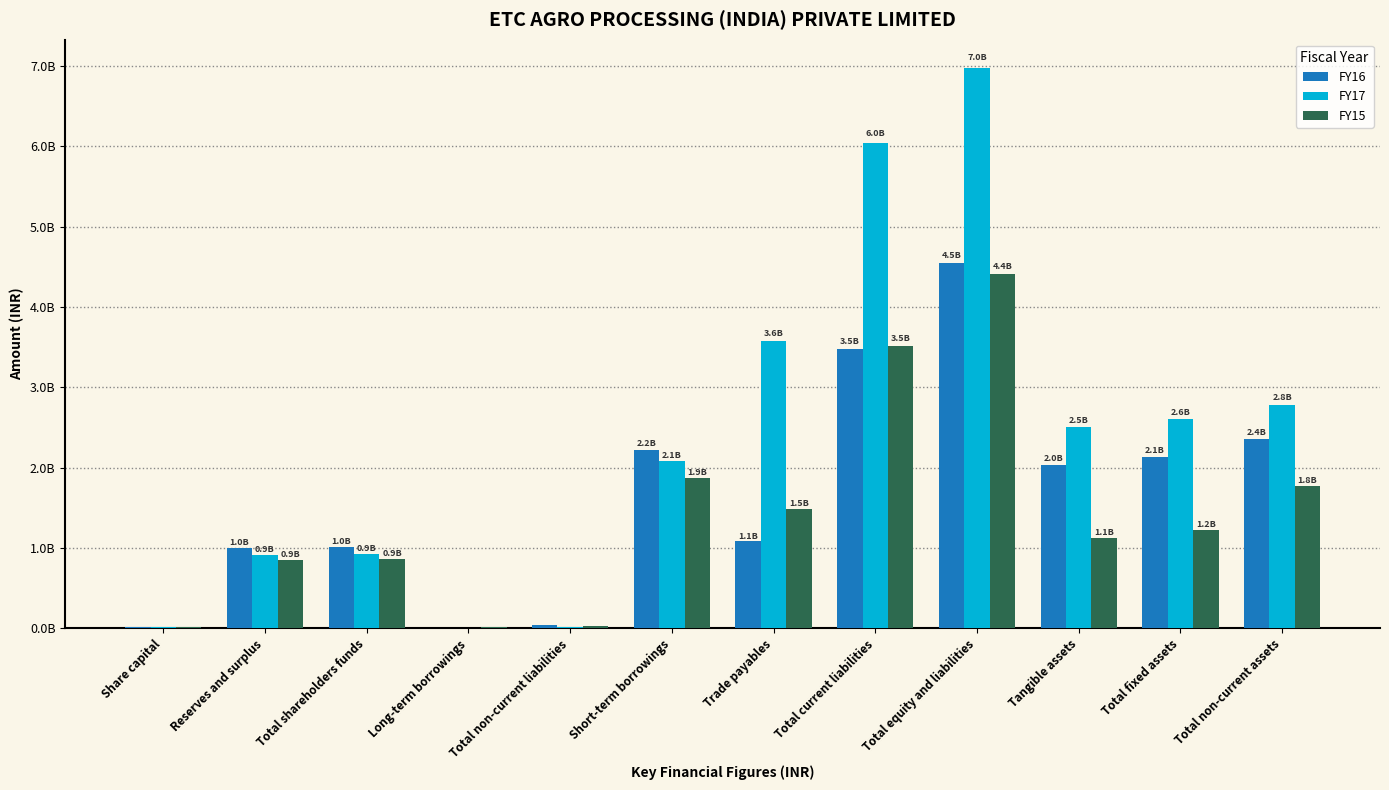

What are all the series names shown in the legend?

FY16, FY17, FY15